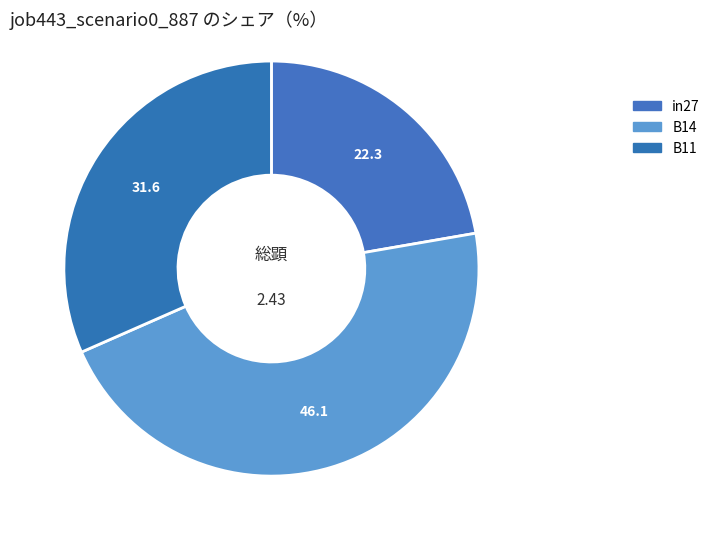

Combined, do B11 and in27 account for over 50%?

Yes